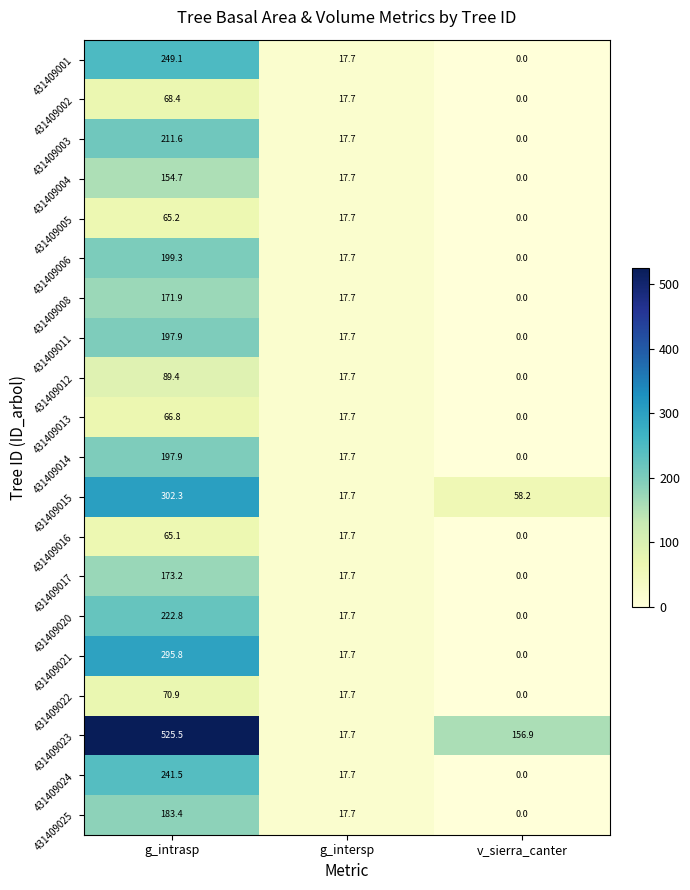

What is the greatest value displayed?

525.5